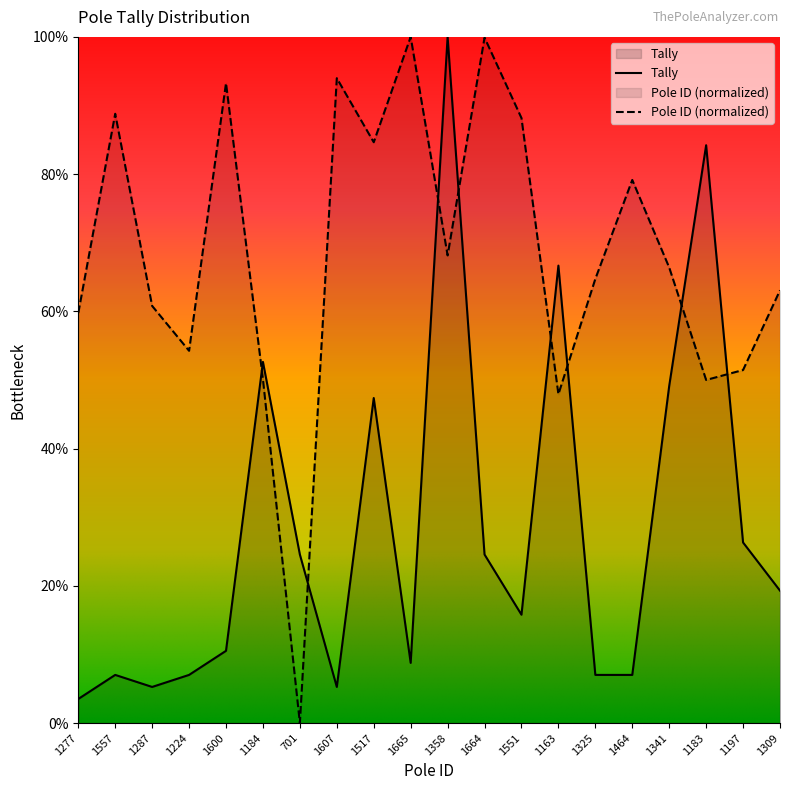

What is the highest value of the Tally series?

100.0